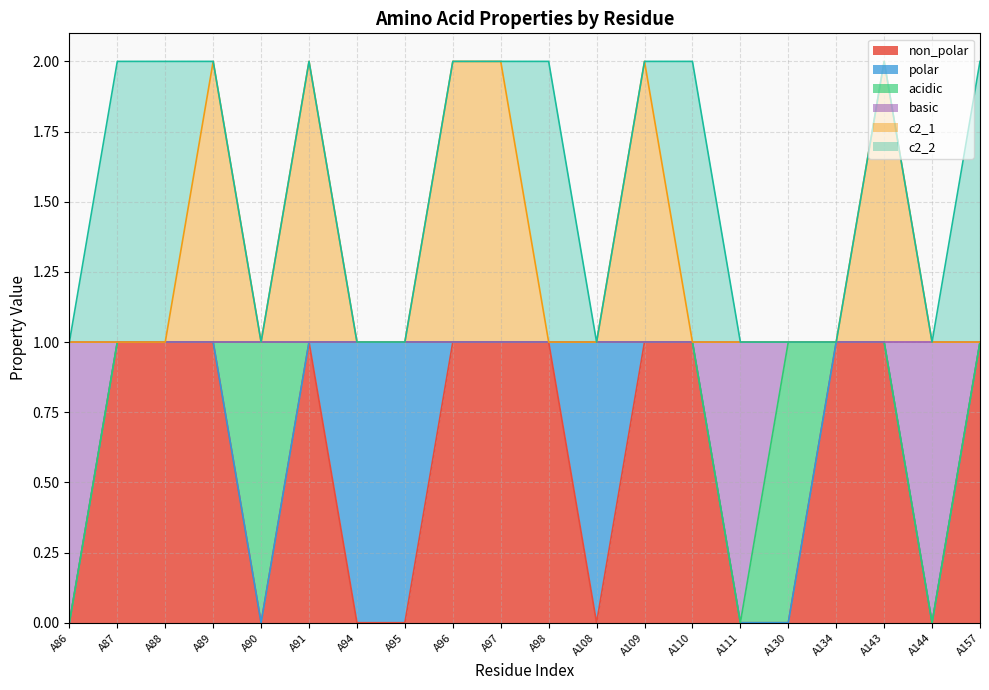

At which category does basic reach its first local valley?

A111